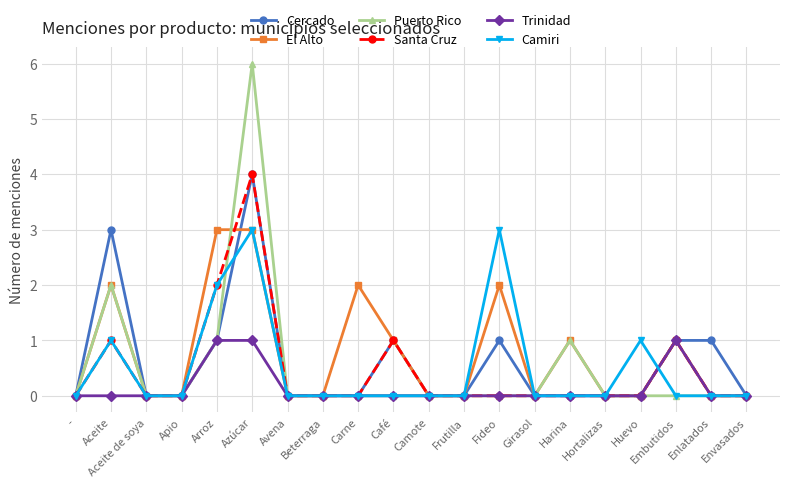

What is the difference between the second highest and minimum values in the El Alto series?

3